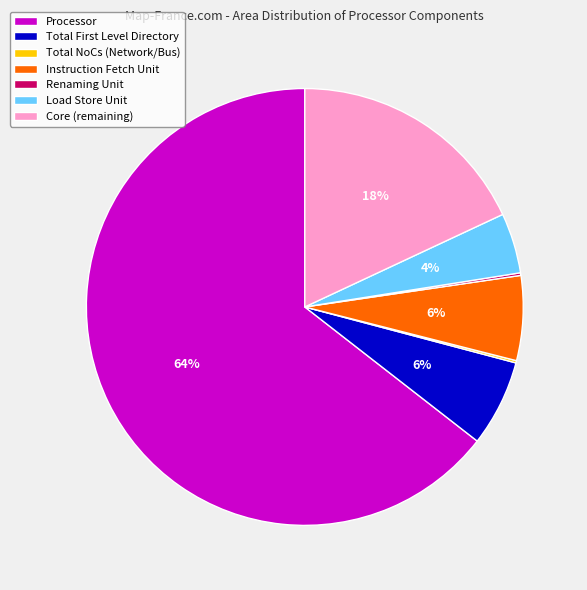

Which category has the biggest portion of the pie?

Processor